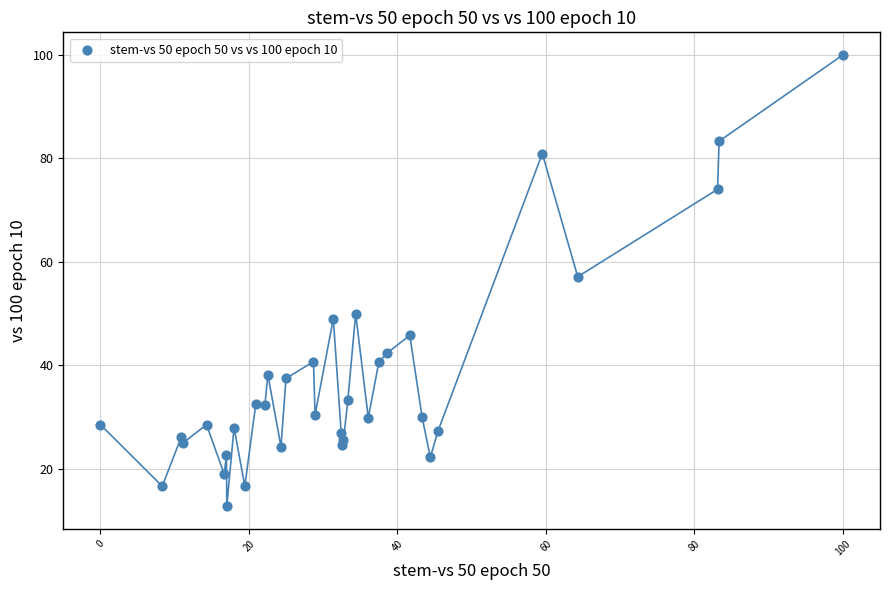

What Y value in the scatter plot is closest to 56?

57.1